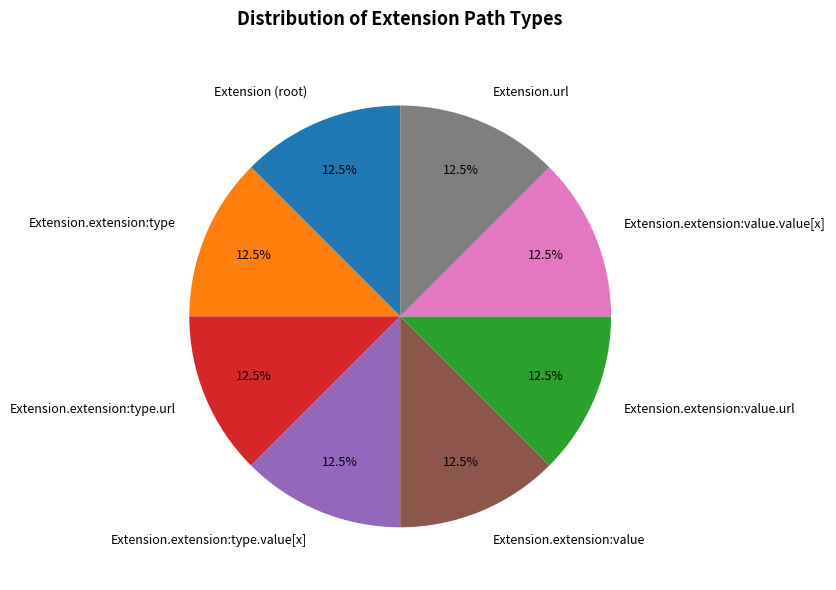

Does Extension.extension:type account for over 50% of the chart?

No